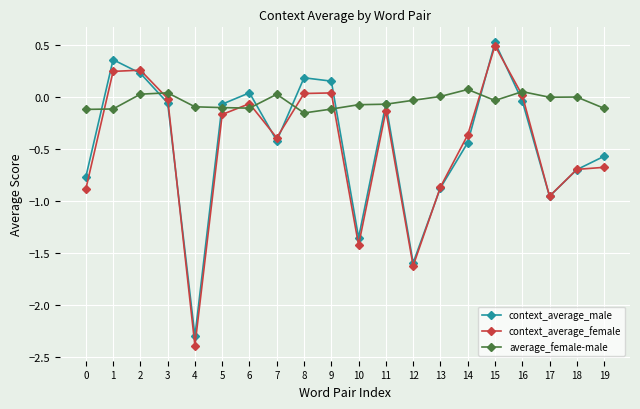

Is the value of context_average_male at 9 greater than the value of average_female-male at 6?

Yes